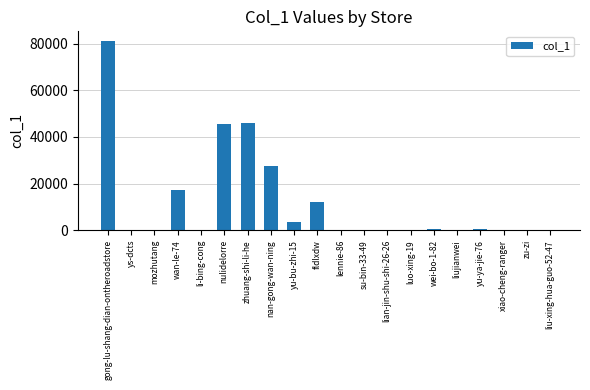

What is the sum of the values at wan-le-74 and li-bing-cong?

17049